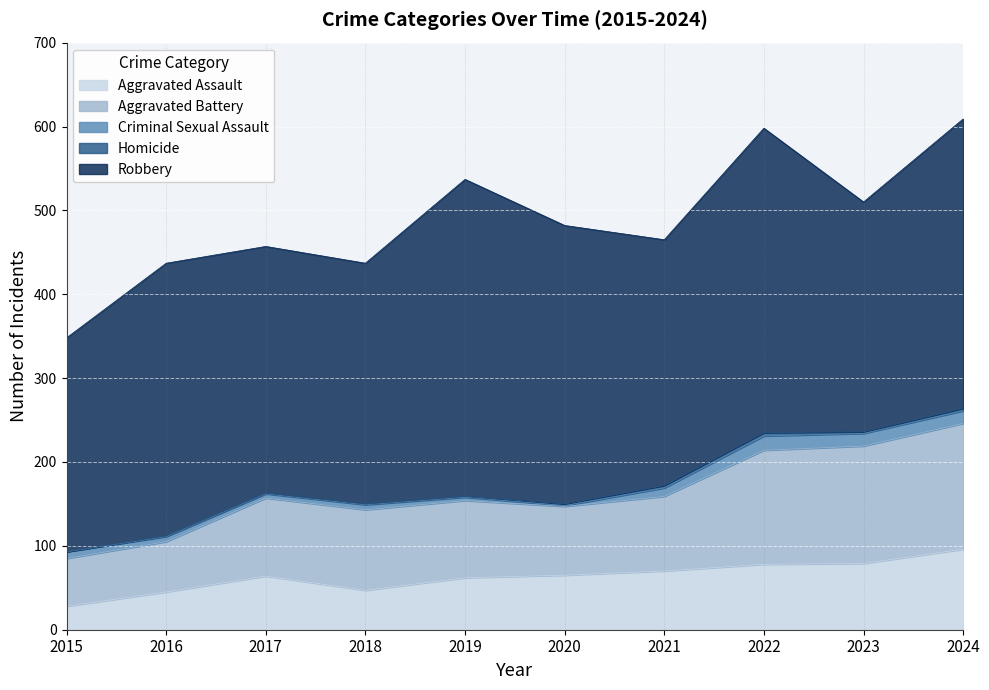

Where is Homicide nearest to the value 2?

2020